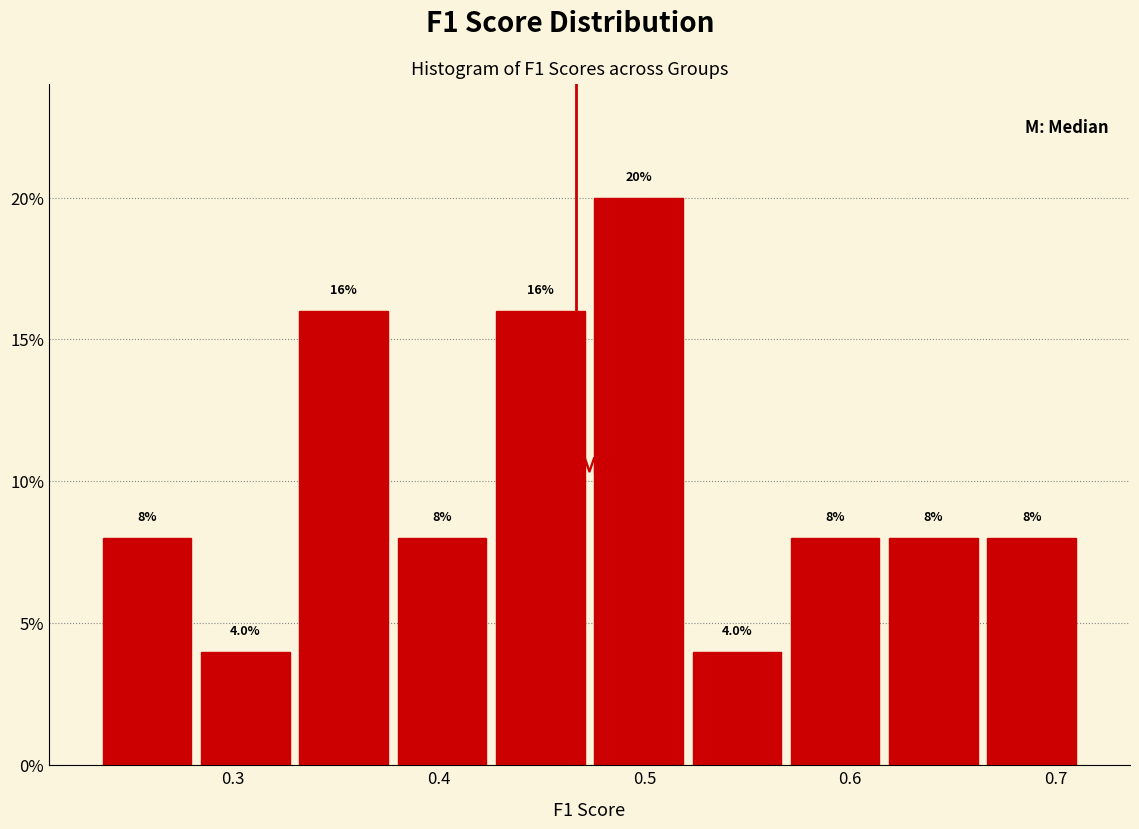

What is the height of the bar covering 0.57 to 0.62 on the x-axis? The bar edges are not printed on the chart, so give them approximately, as read against the axis.

8.0